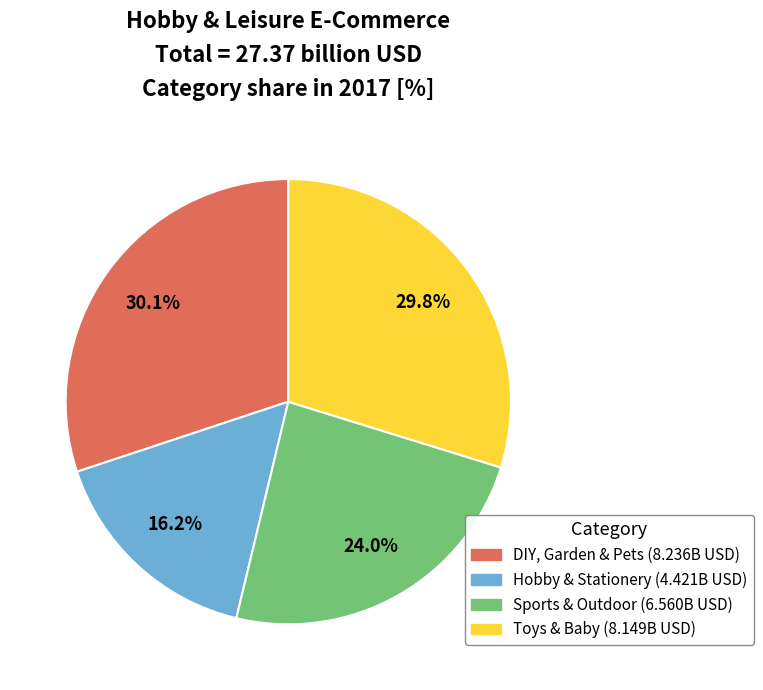

What is the total percentage of Sports & Outdoor and Toys & Baby?

53.7%